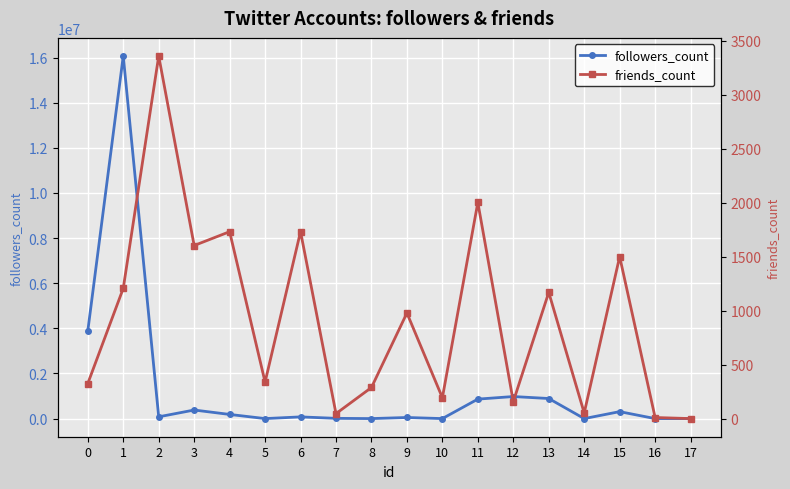

Which series has the largest total across all categories?

followers_count